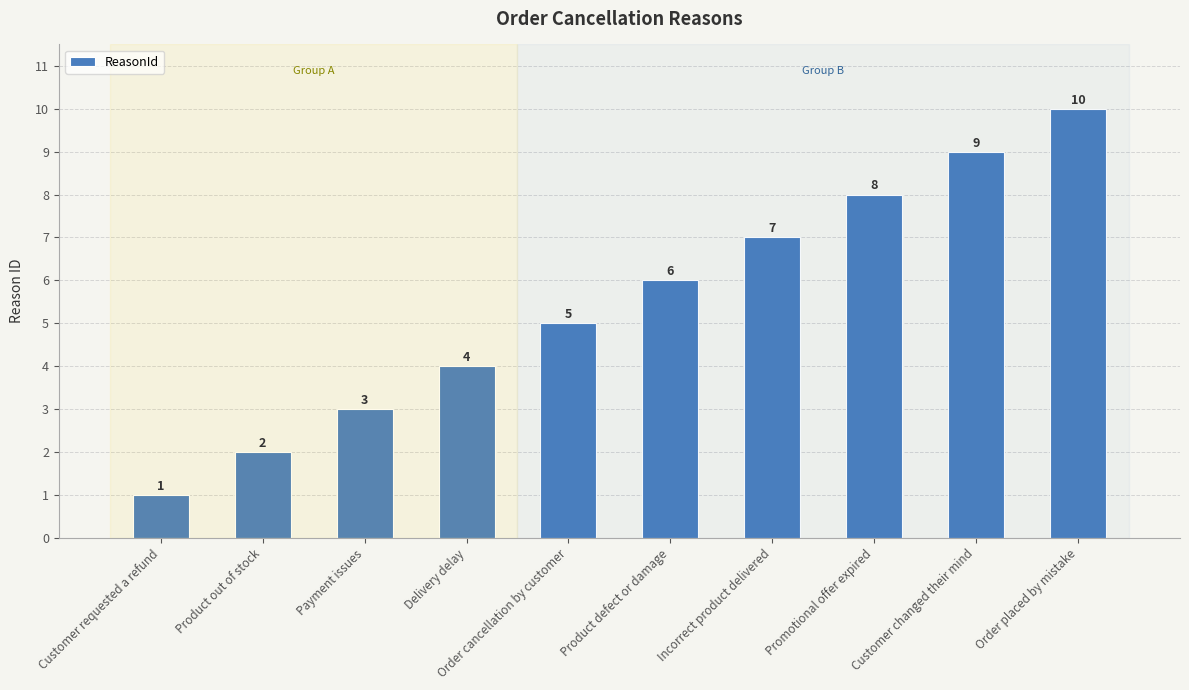

How many series are shown in this chart?

1